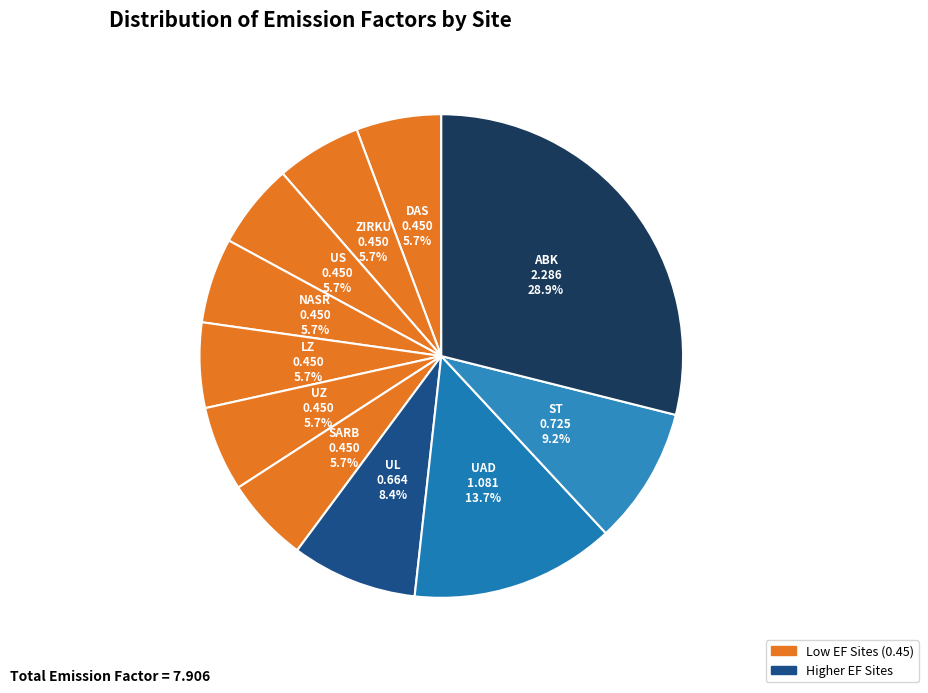

To the nearest percent, what is the combined percentage of LZ and SARB?

11%